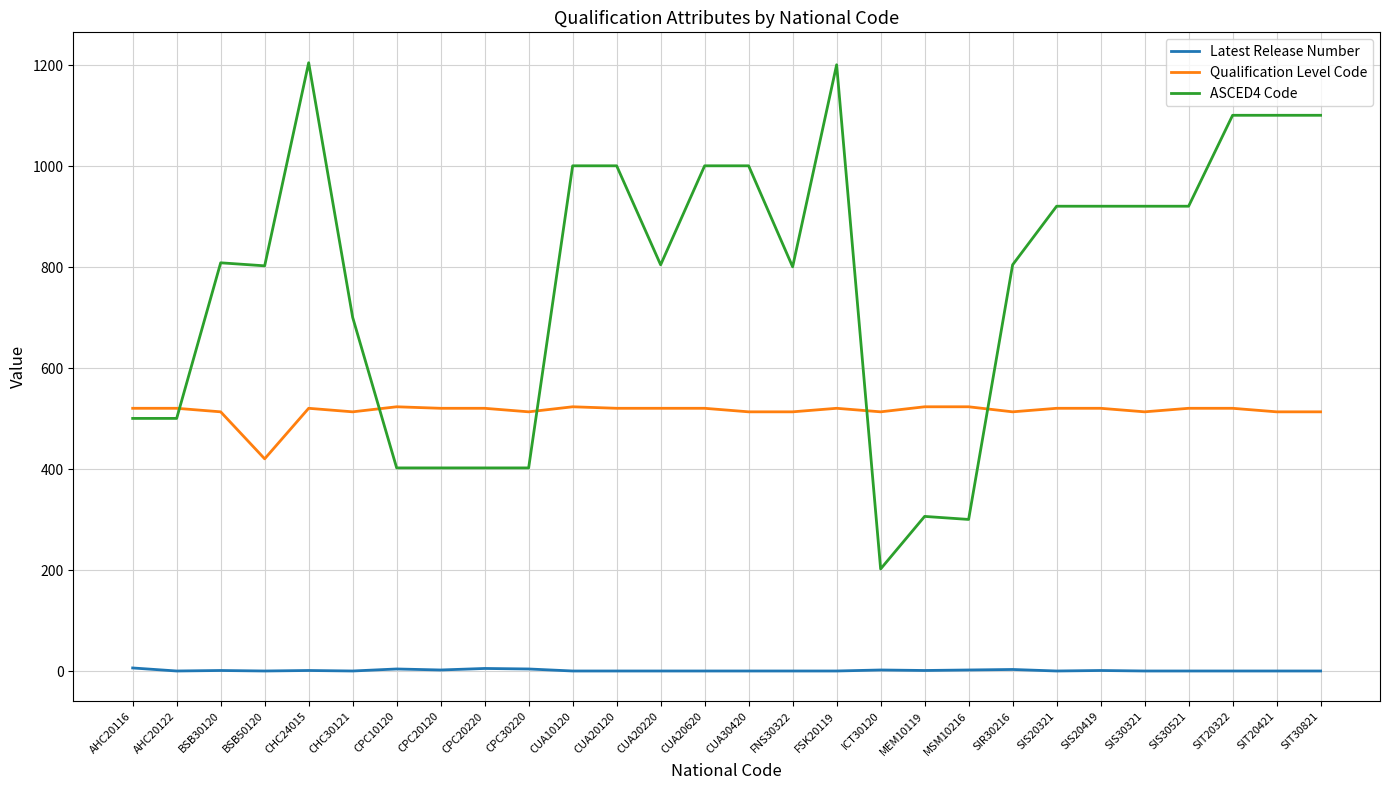

Rank the series by their average value, from highest to lowest.

ASCED4 Code, Qualification Level Code, Latest Release Number